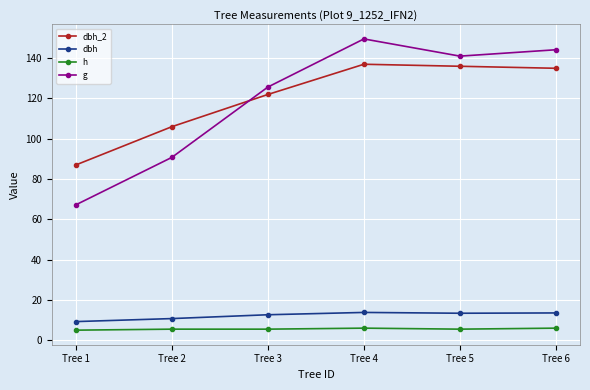

What is the spread (max minus min) of values at Tree 2?

100.5